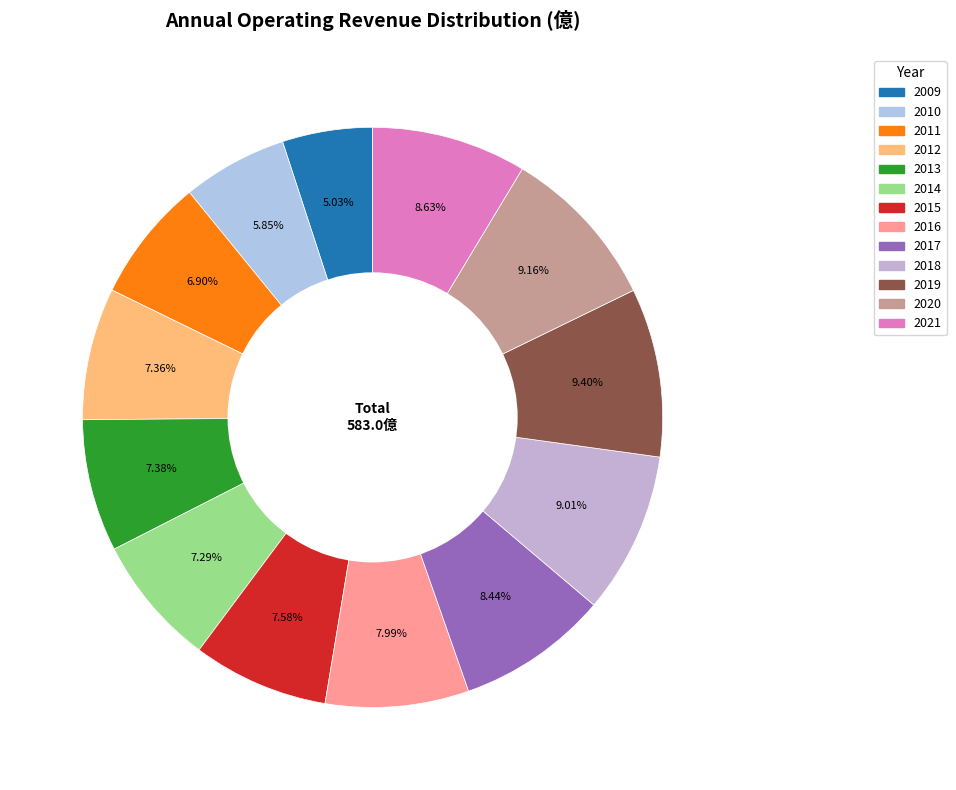

To the nearest percent, what is the difference between the largest and smallest slice percentages?

4%